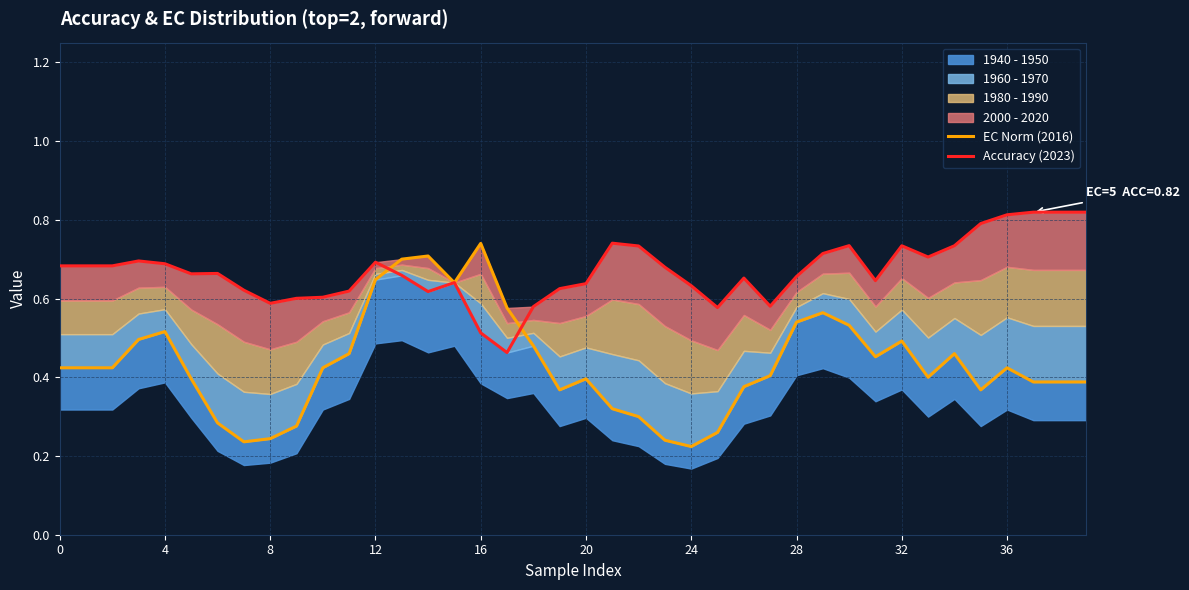

At how many categories does at least one series exceed 0?

40